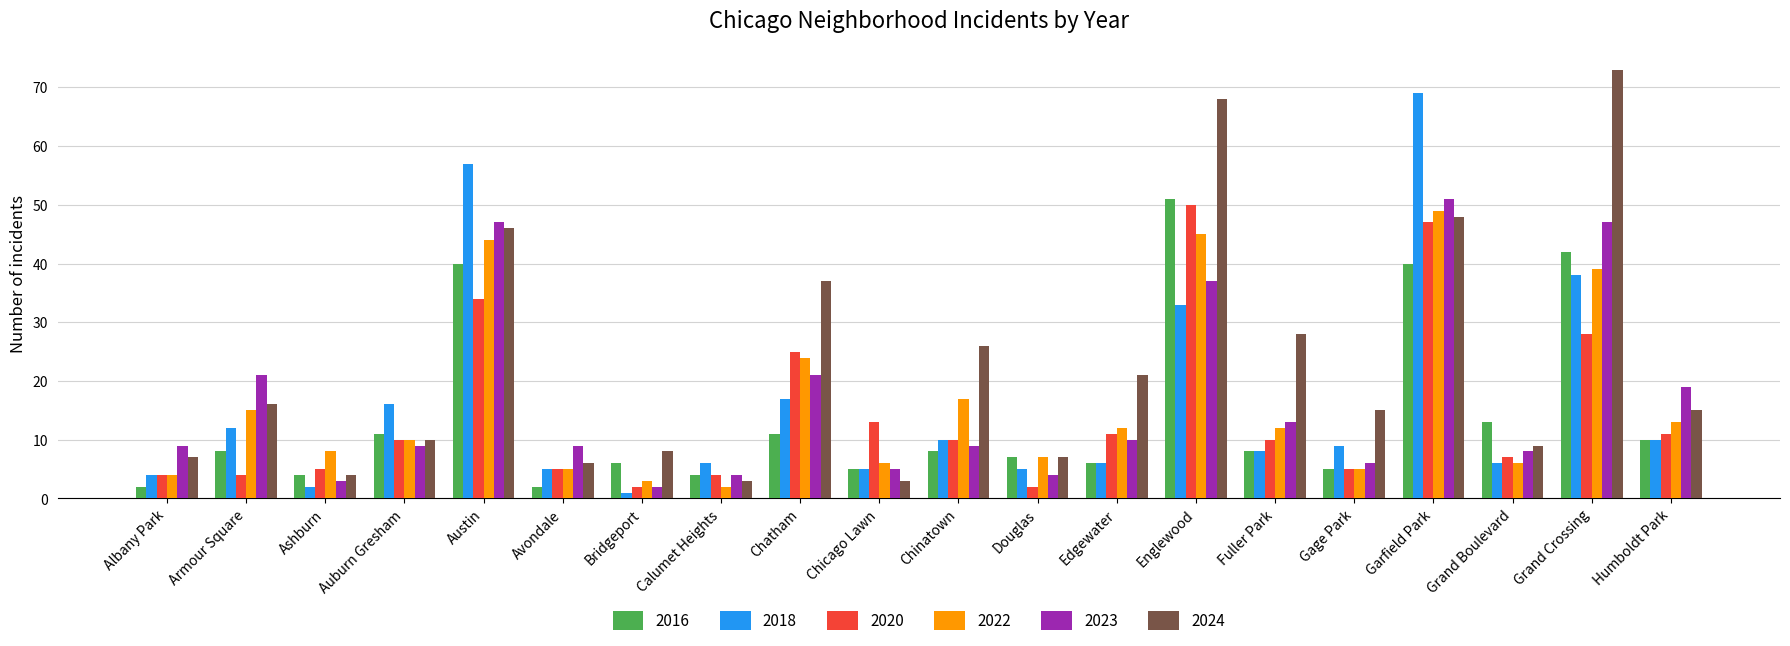

The 2018 series shows 10 at Chatham. True or false?

False